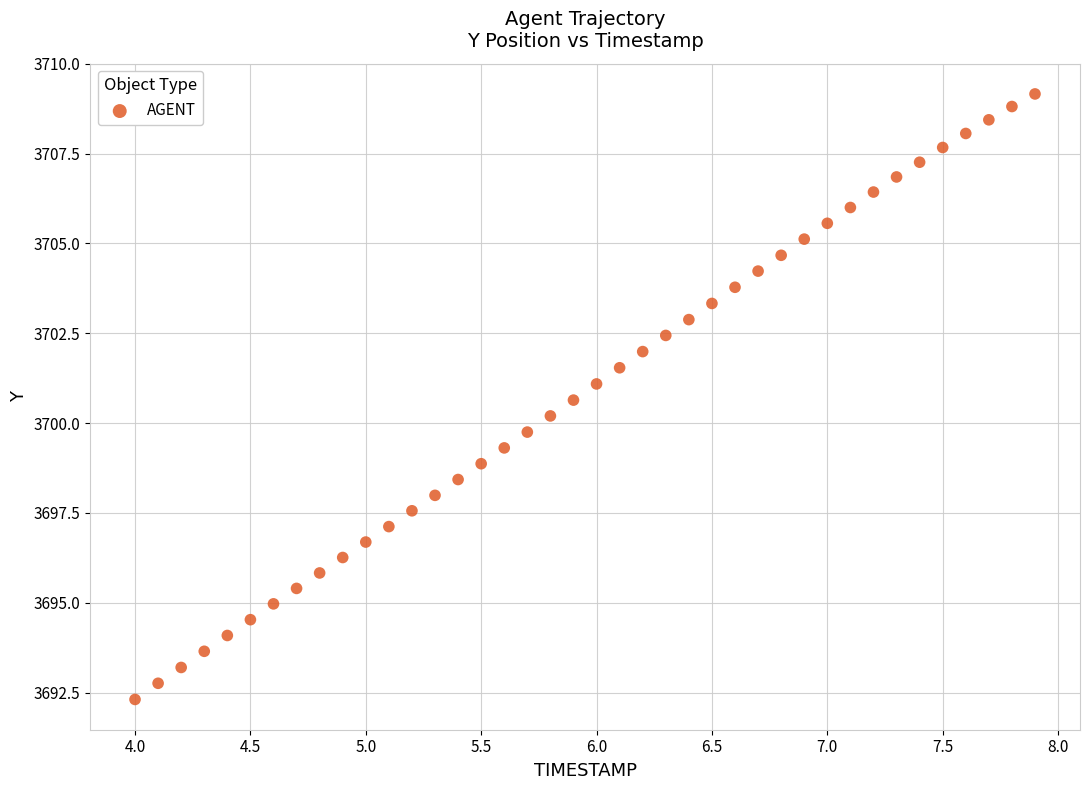

What is the range of X values (max minus min)?

3.9